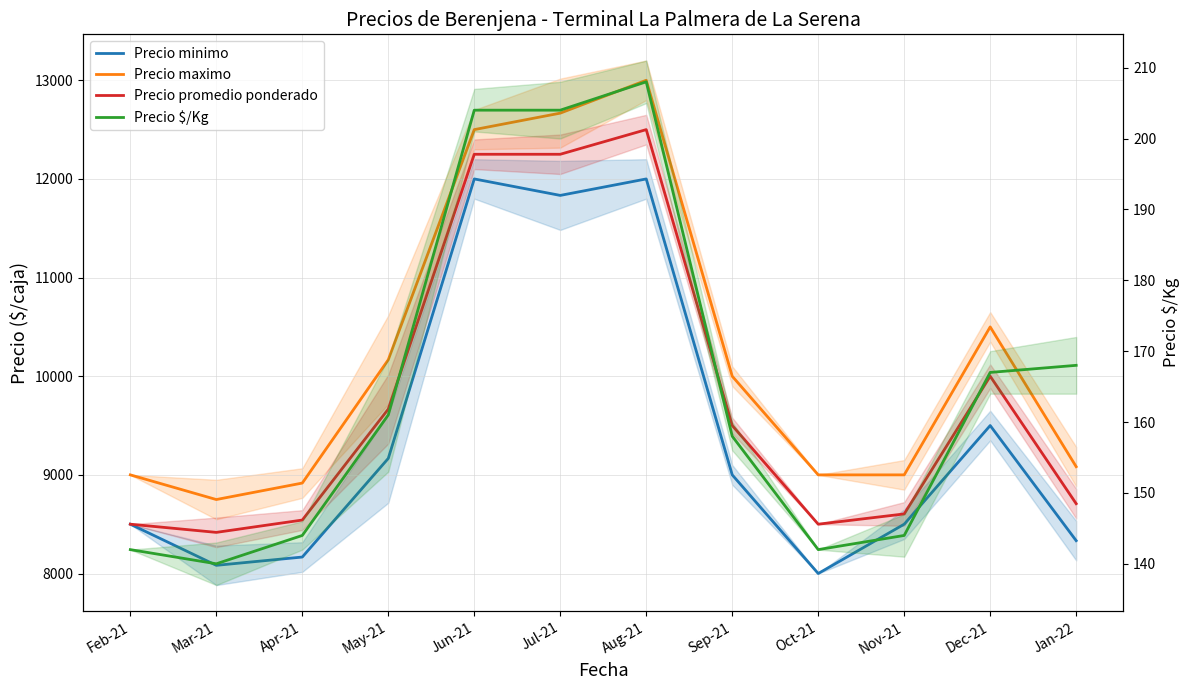

How many distinct data groups are displayed?

4